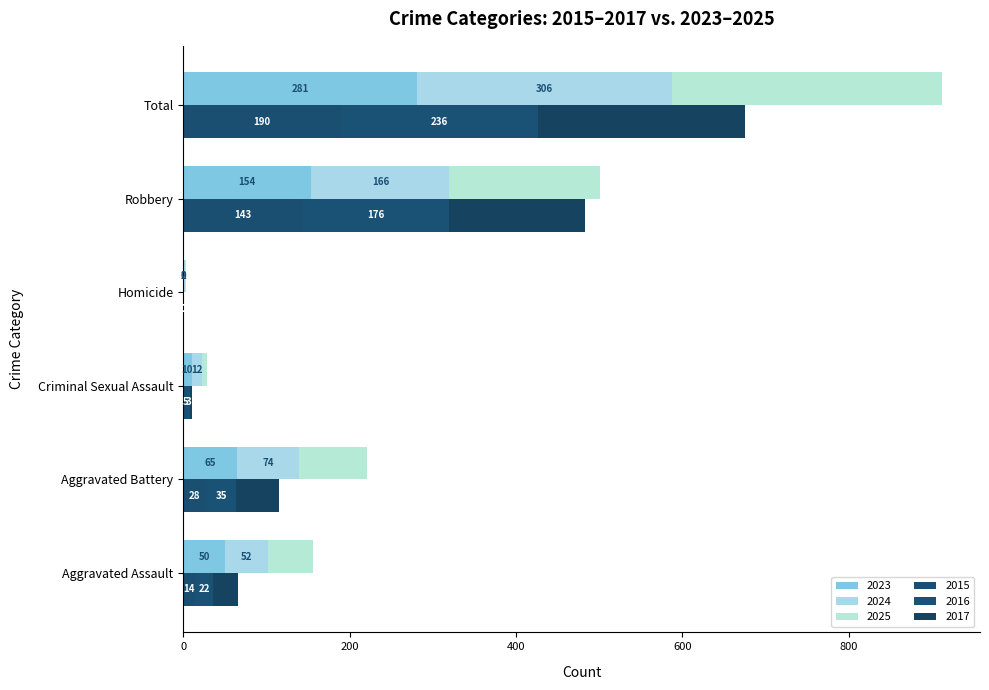

List the labels in order of 2015 value, smallest first.

Homicide, Criminal Sexual Assault, Aggravated Assault, Aggravated Battery, Robbery, Total